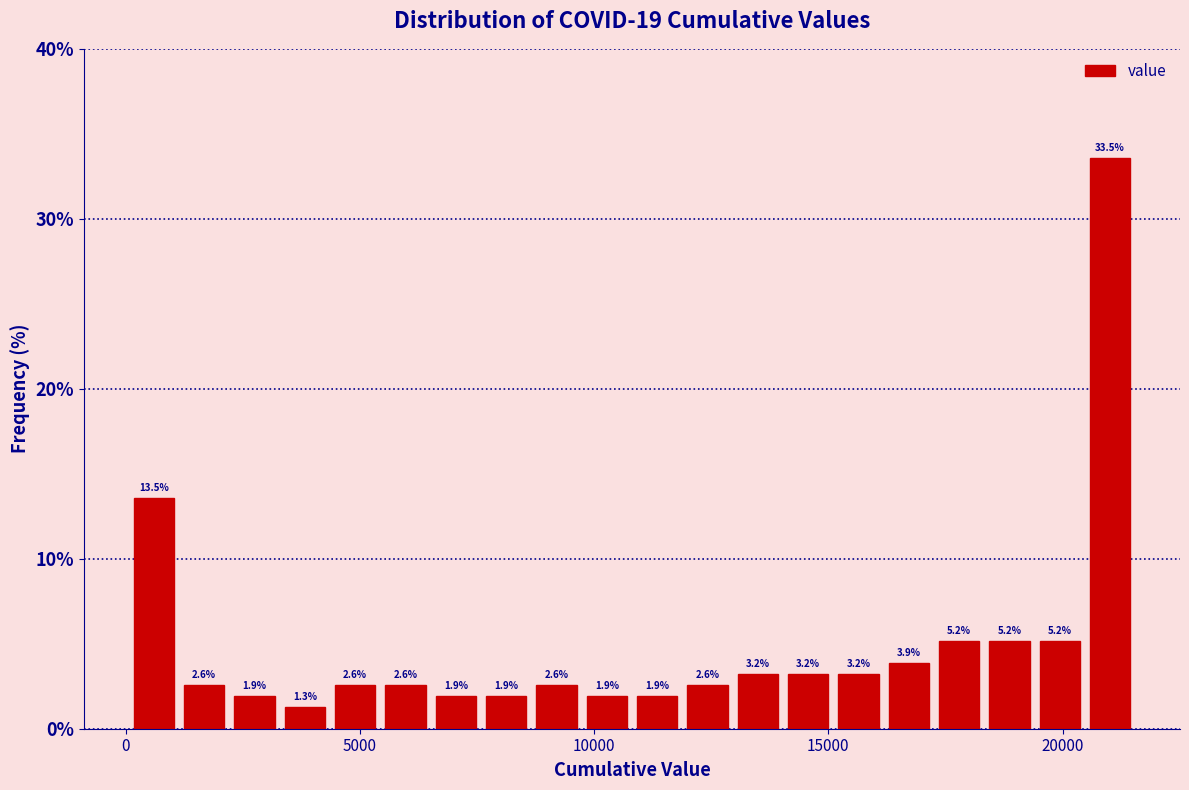

Read against the x-axis, roughly where is the centre of the tallest bar?

21000